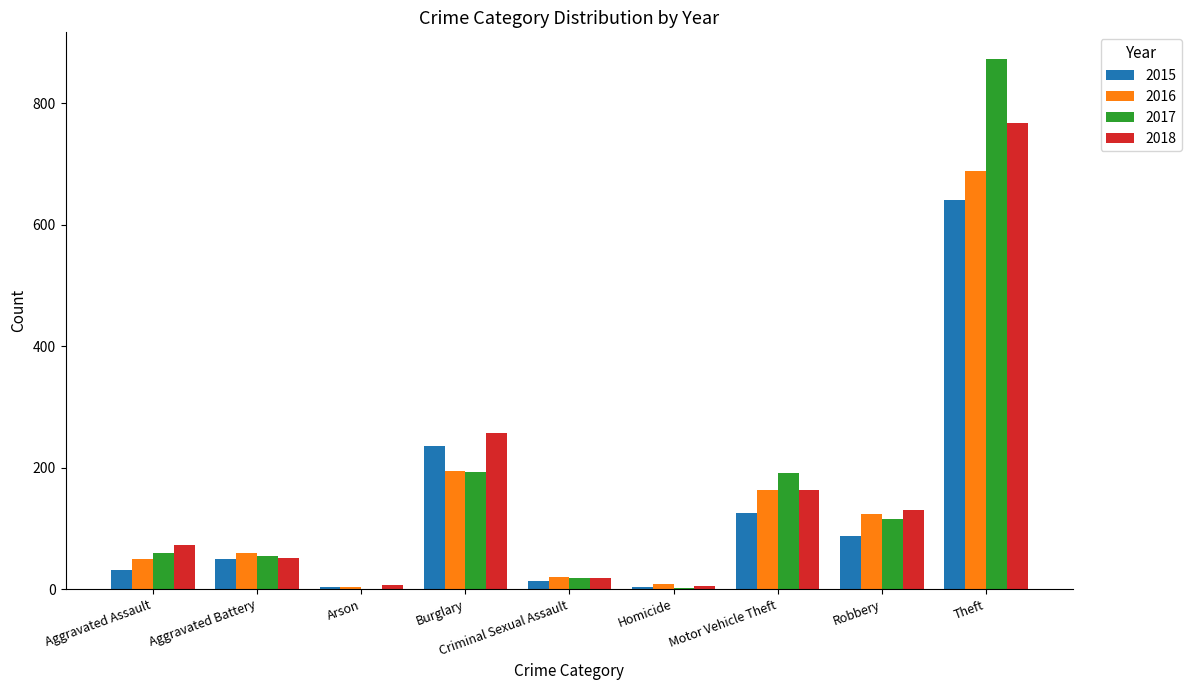

Which category has the highest value in the 2017 series?

Theft